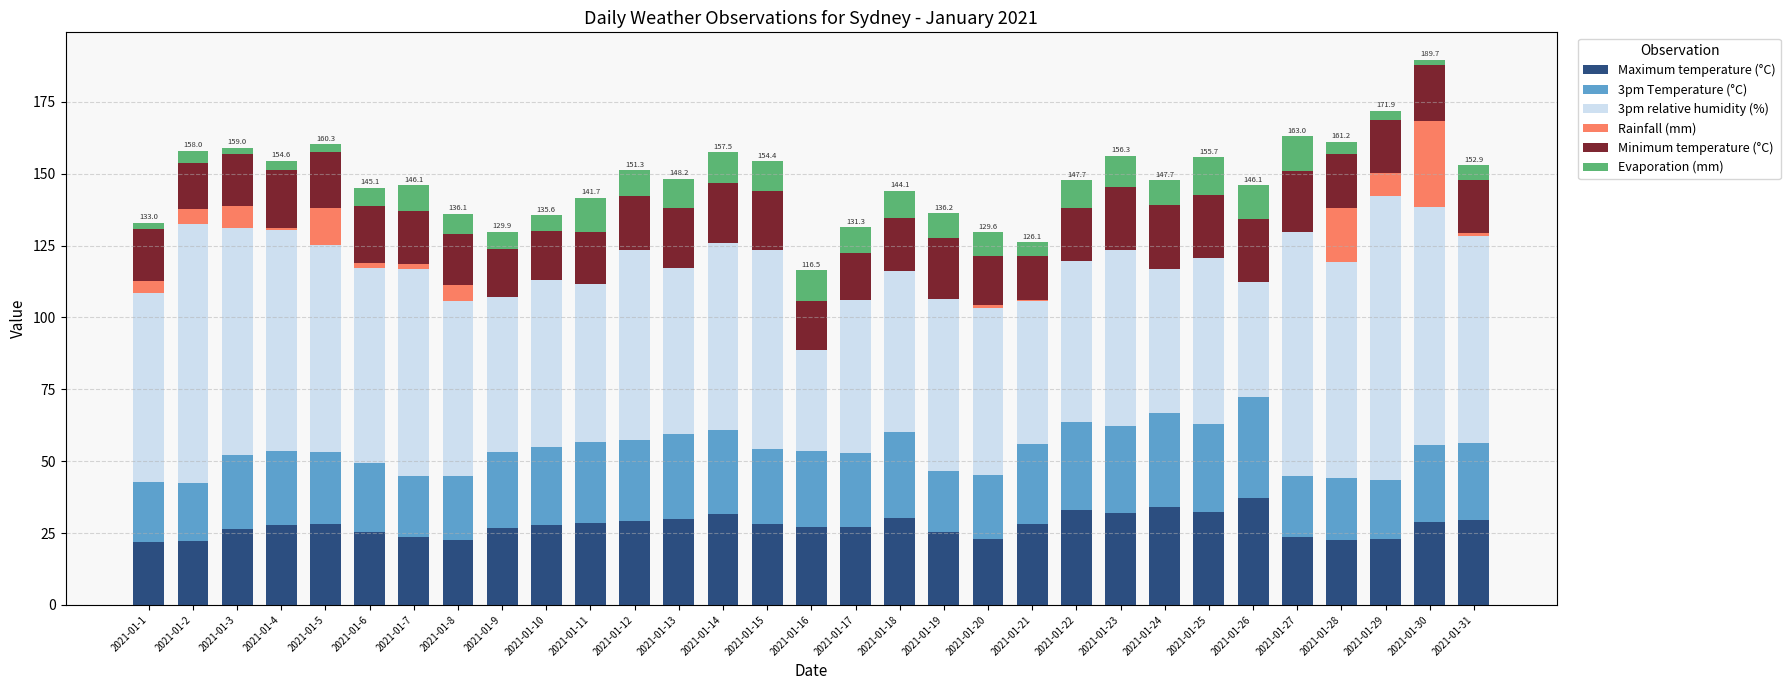

Are the bars horizontal?

No